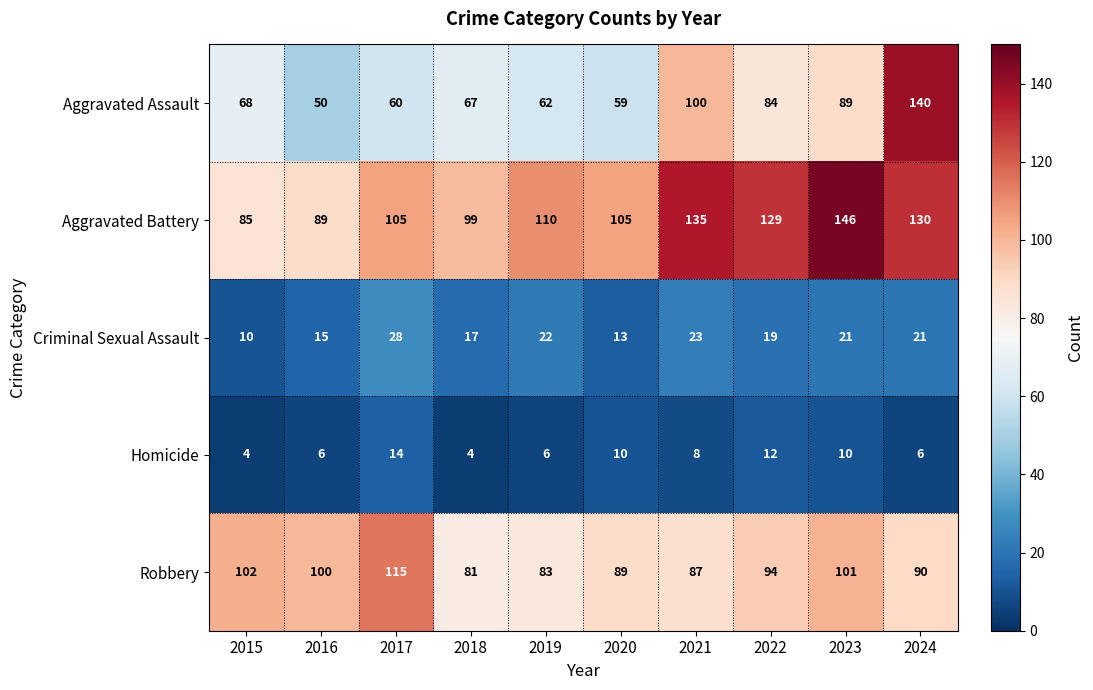

Which series has the largest total across all categories?

Aggravated Battery